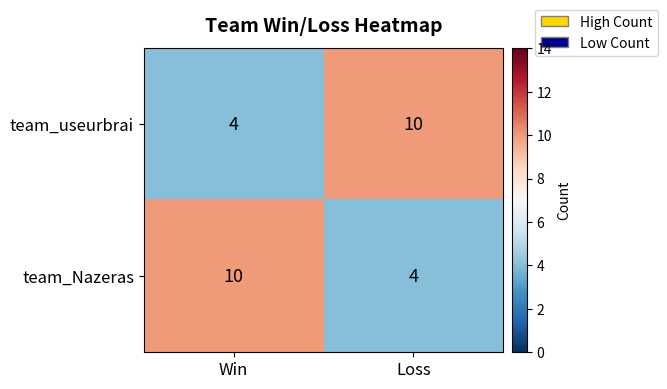

What is the total value across all series at Win?

14